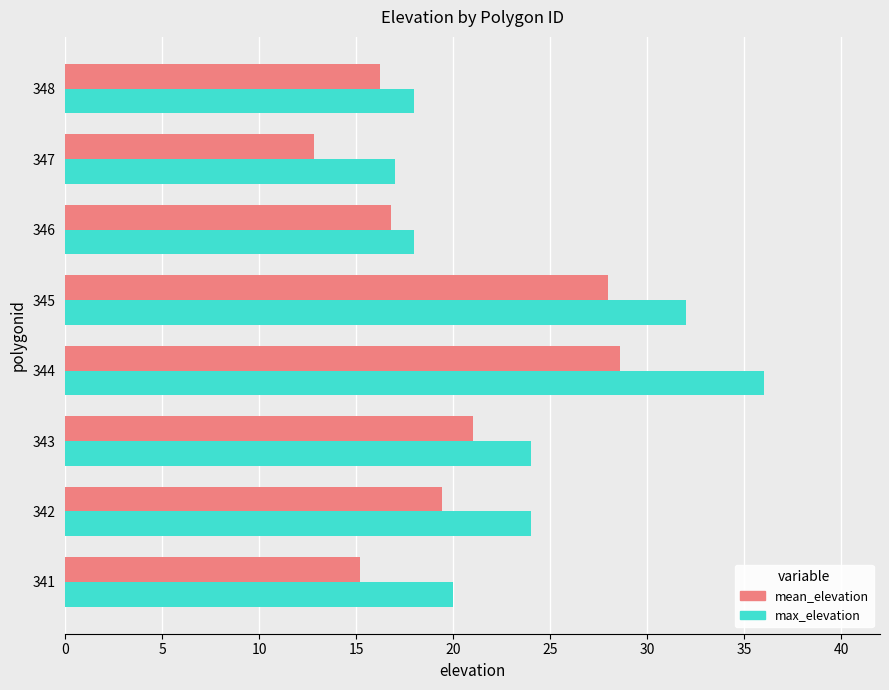

The max_elevation series shows 20.0 at 341. True or false?

True